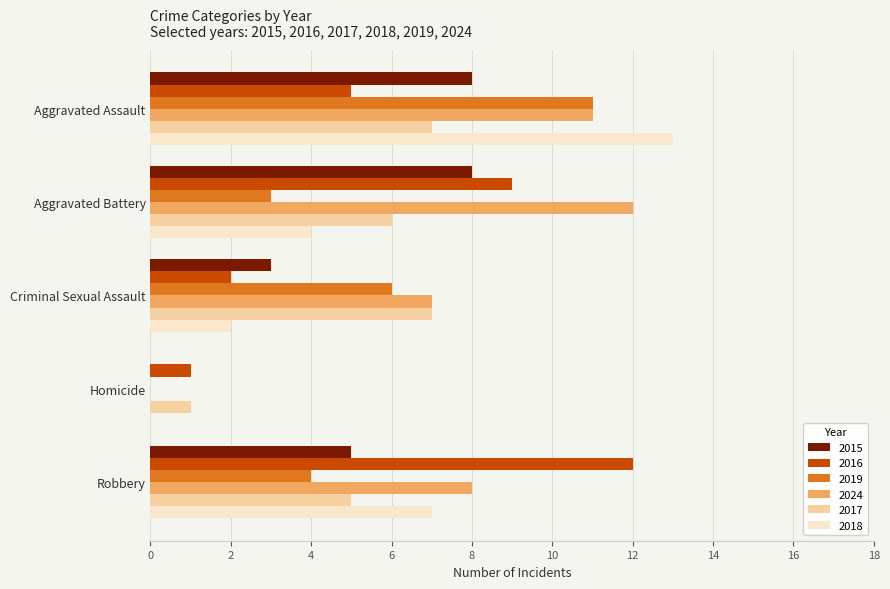

True or false: 2017 has a value of 0 at Homicide.

False